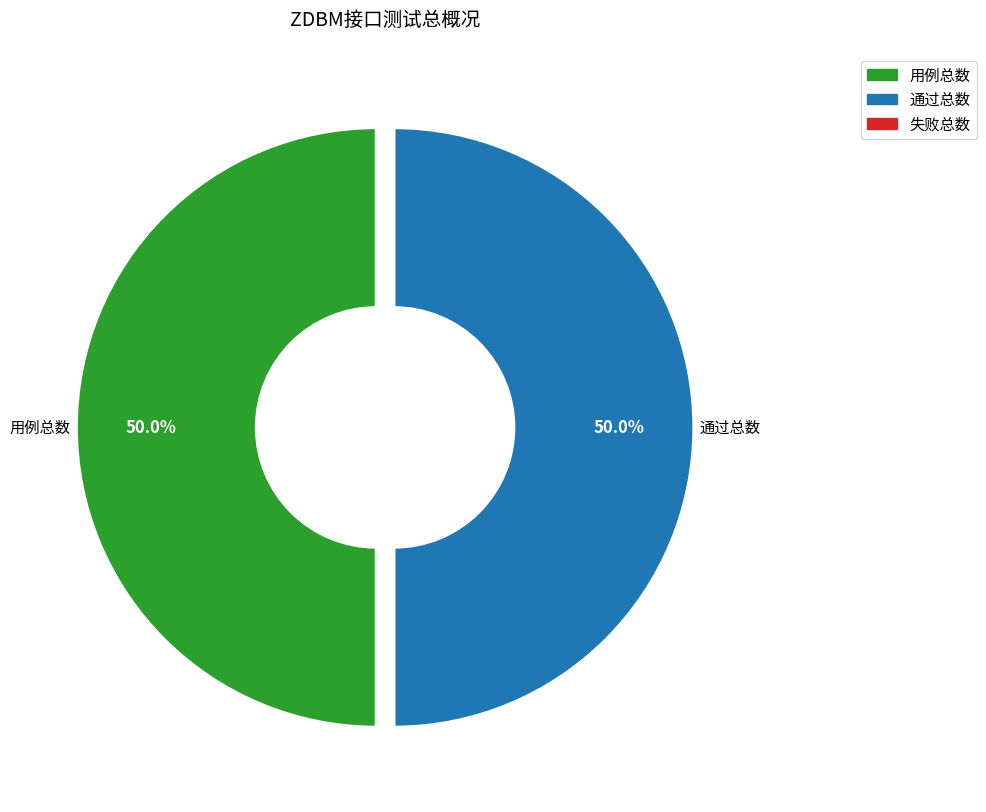

What percentage is NOT represented by 用例总数?

50.0%